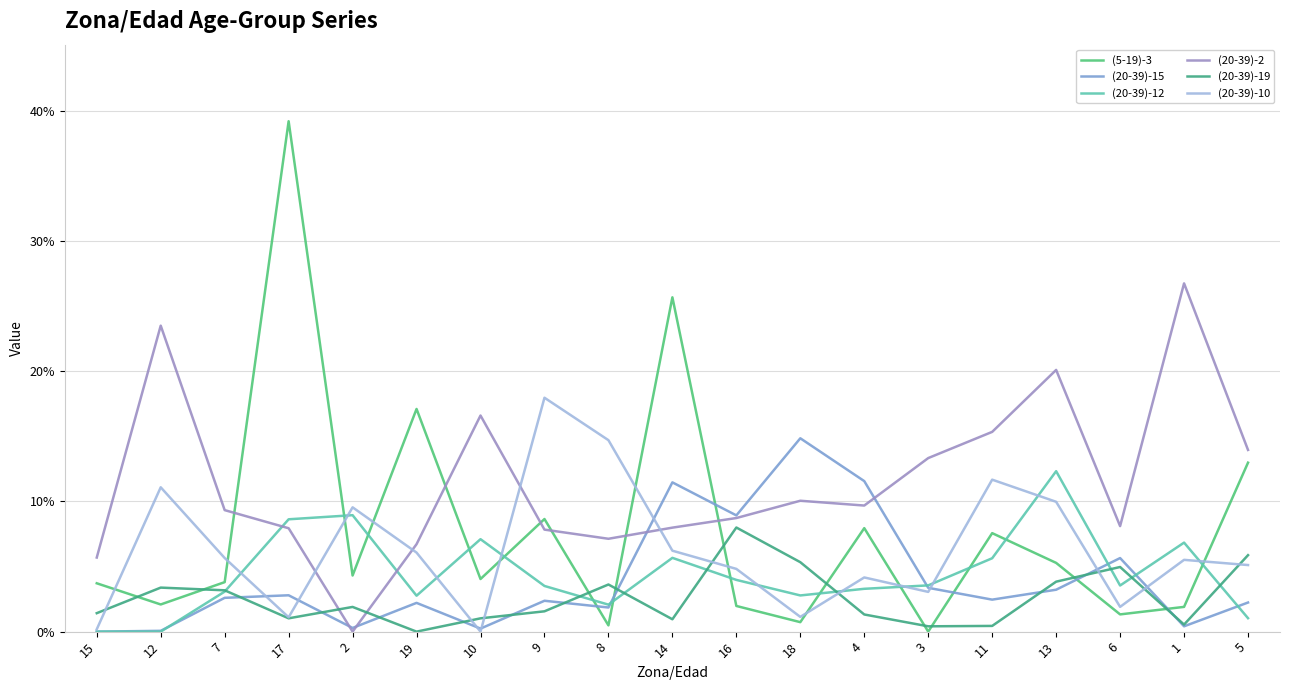

Where is the first local minimum for (20-39)-15?

2